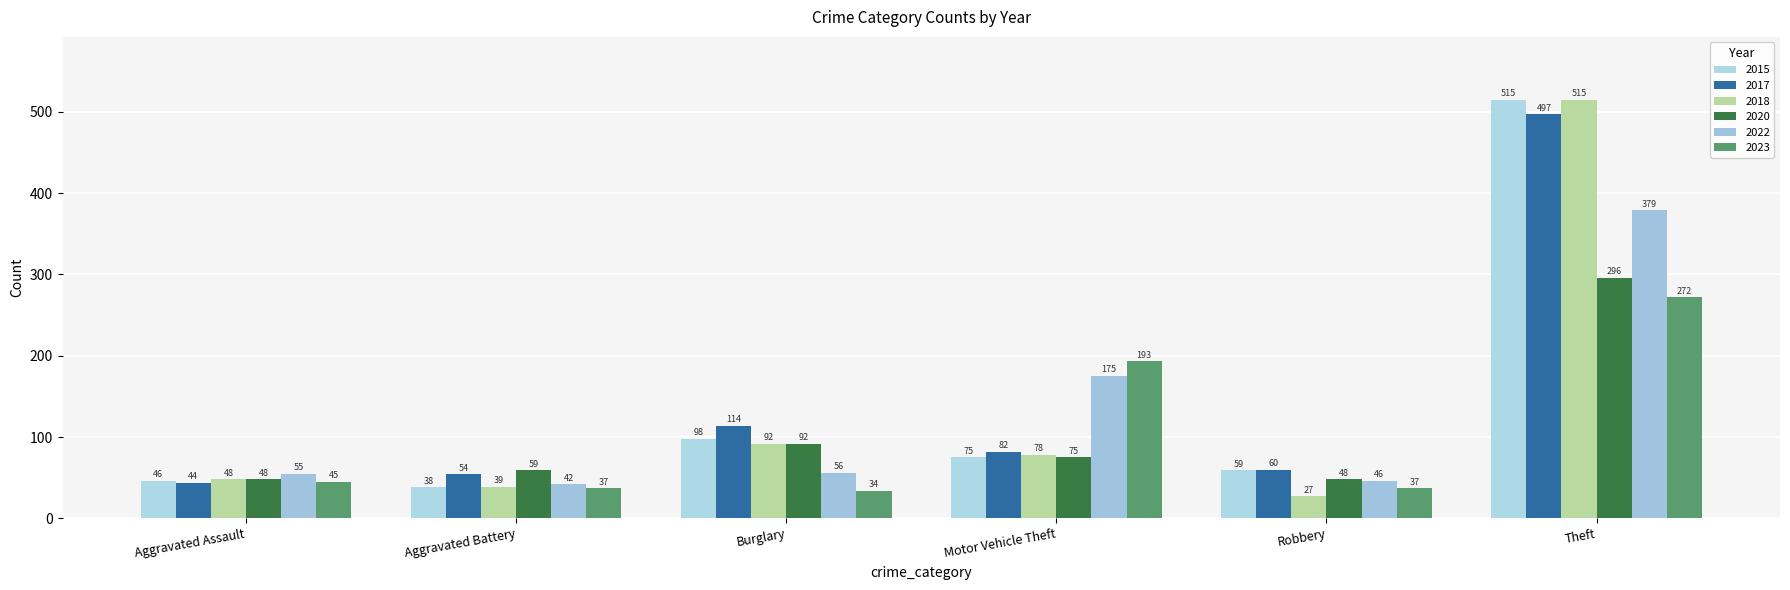

Which series has the widest spread of values?

2018